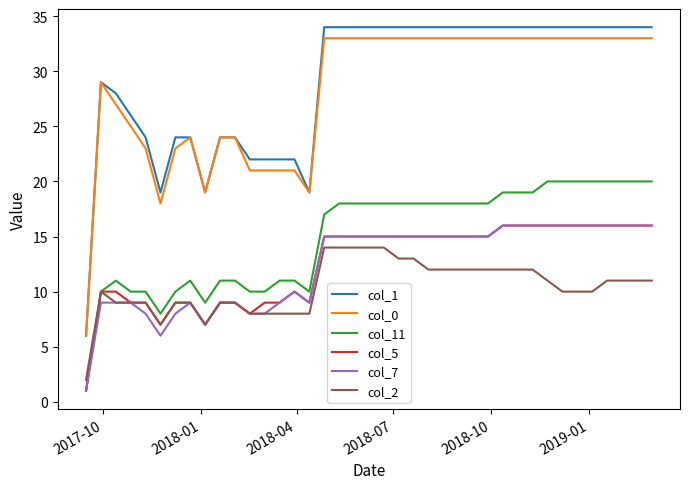

What is the lowest value of the col_5 series?

1